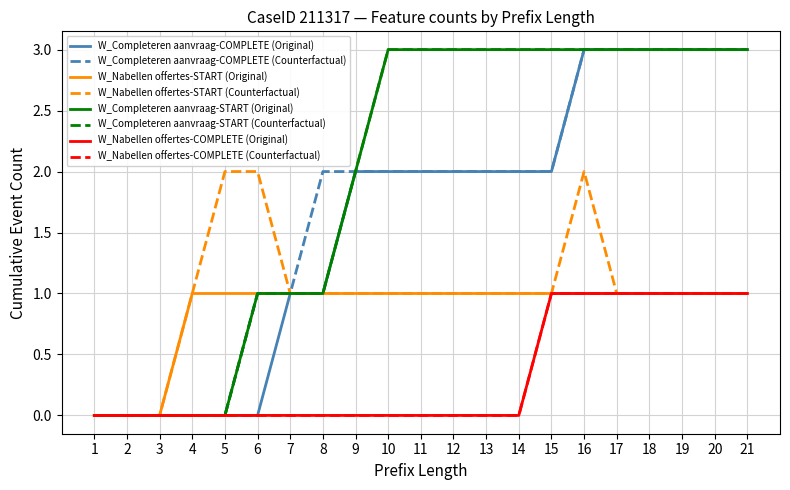

Does the chart display data point markers on the line(s)?

No